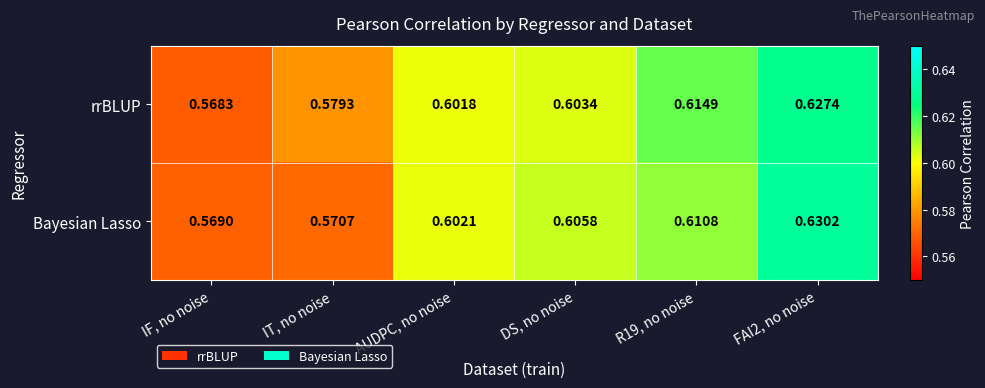

At which category does the chart reach its minimum across all series?

IF, no noise